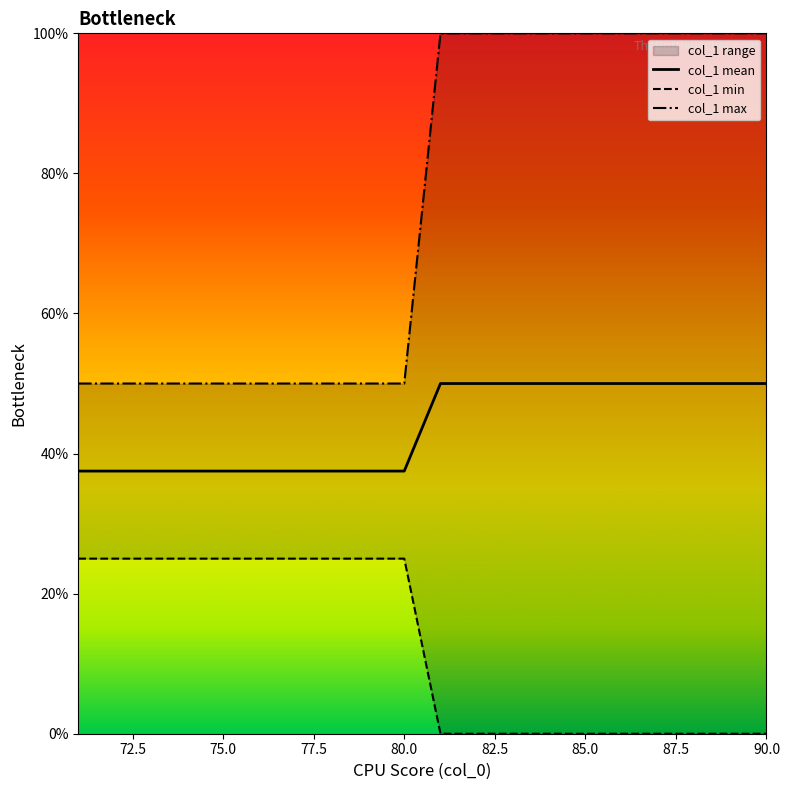

The col_1 mean series shows 61.0 at 75.0. True or false?

False